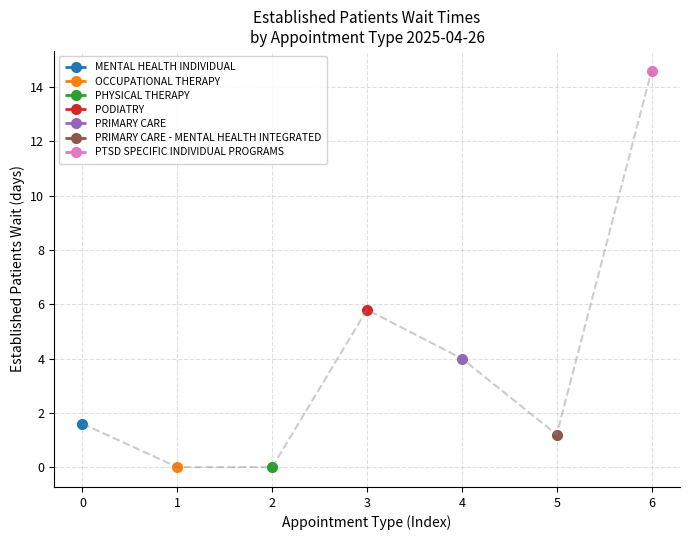

Rank the categories by value from highest to lowest.

6, 3, 4, 0, 5, 1, 2